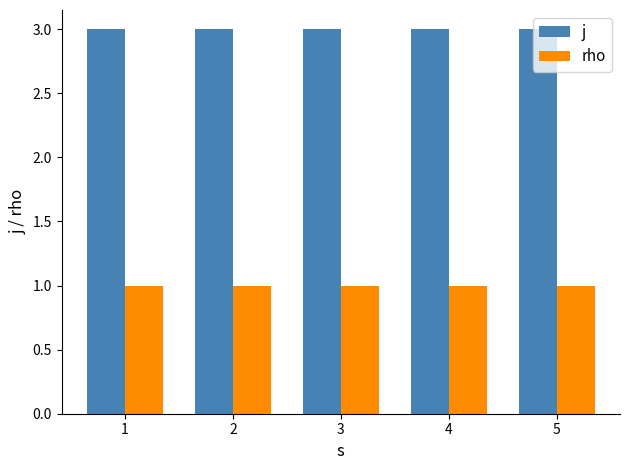

What is the minimum value shown in the chart?

1